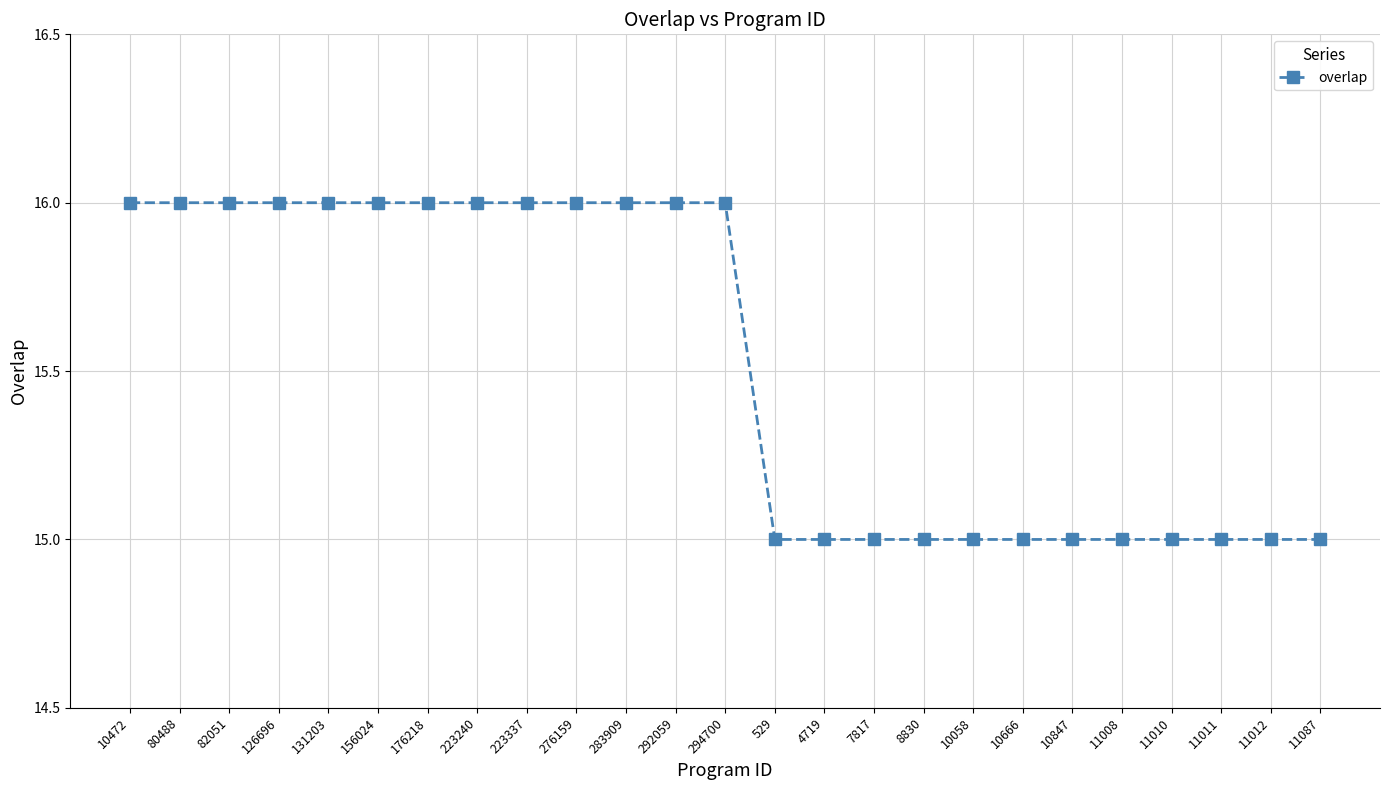

Approximately how many times larger is the value at 8830 compared to 223240?

0.9